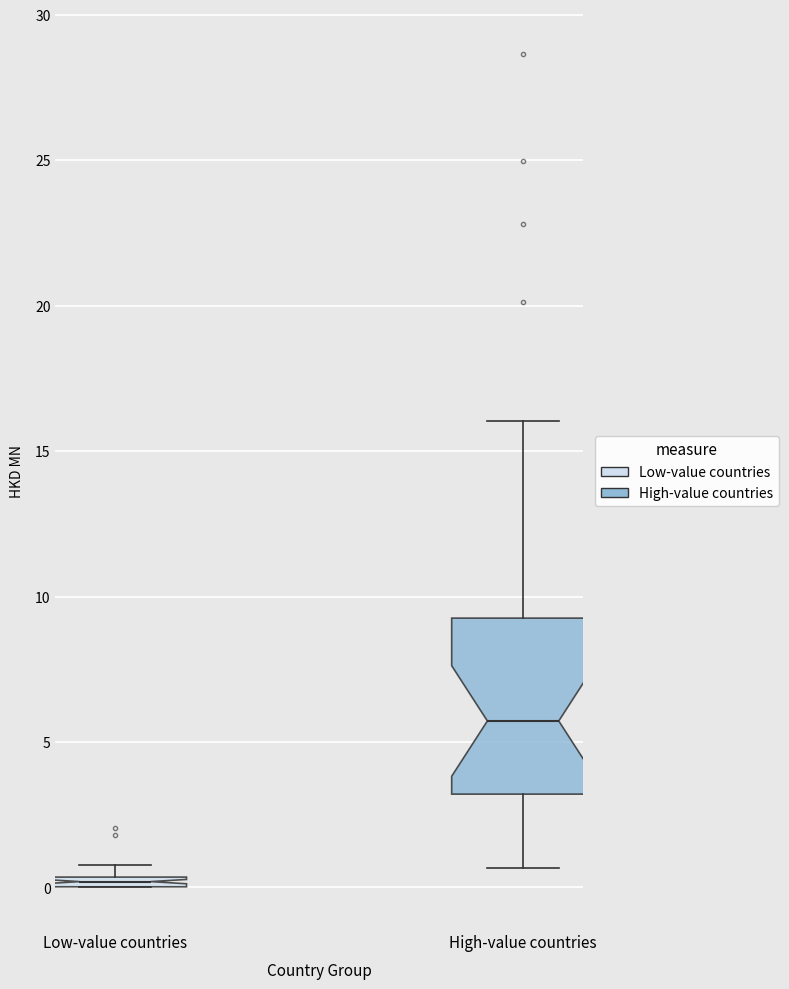

Where is the upper edge of the box for Low-value countries on the y-axis? The values are not printed on the chart, so give them approximately, as read against the axis.

0.5